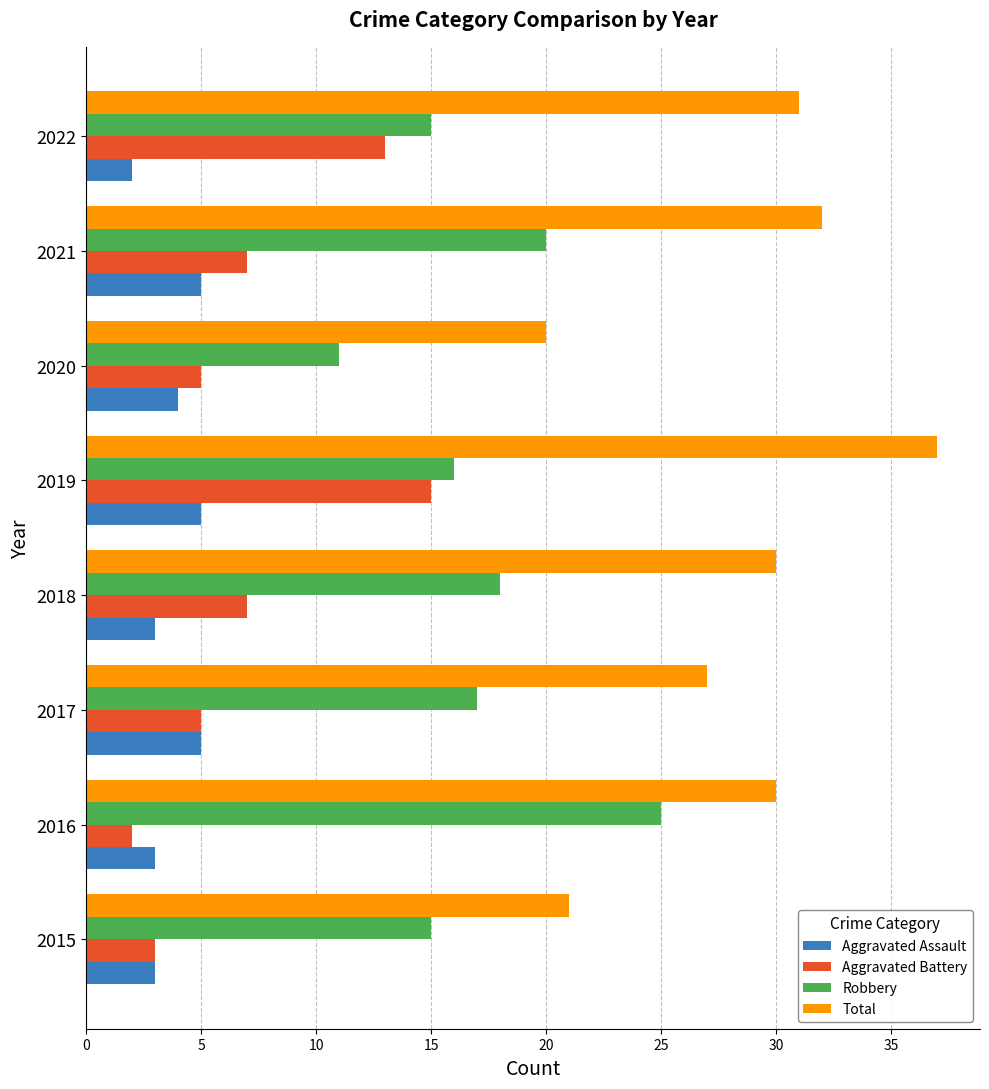

Where is Total nearest to the value 28?

2017